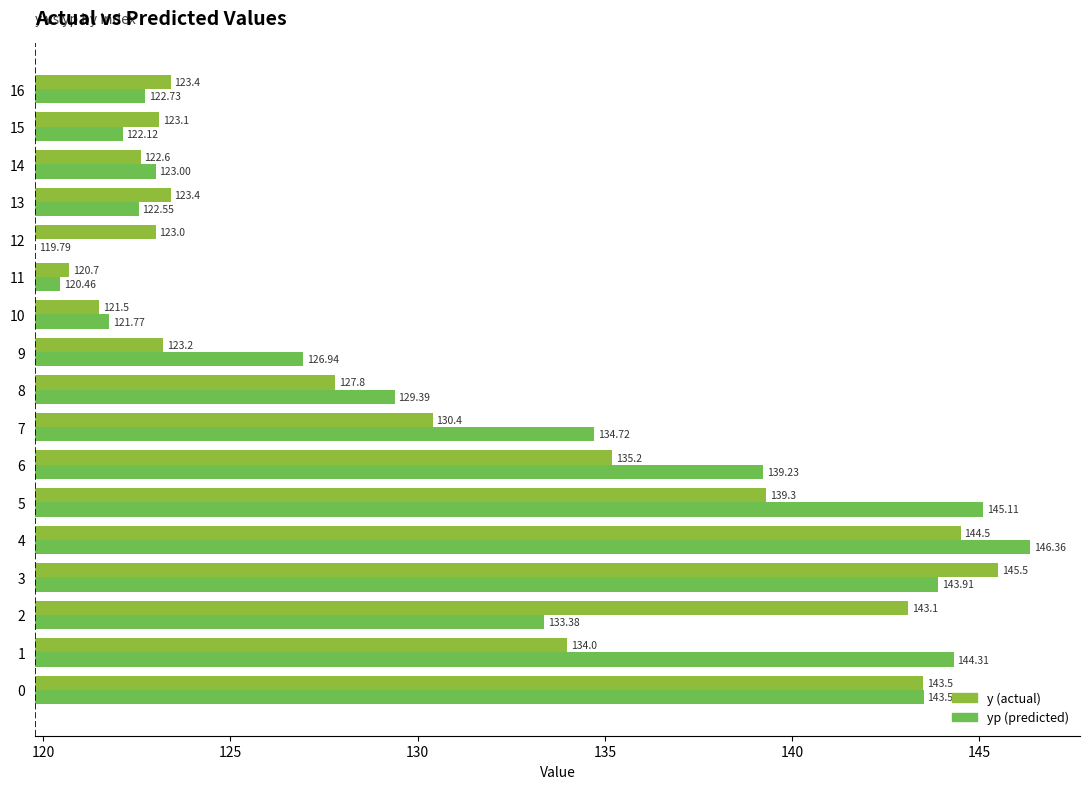

Which series changed the most between 4 and 13?

yp